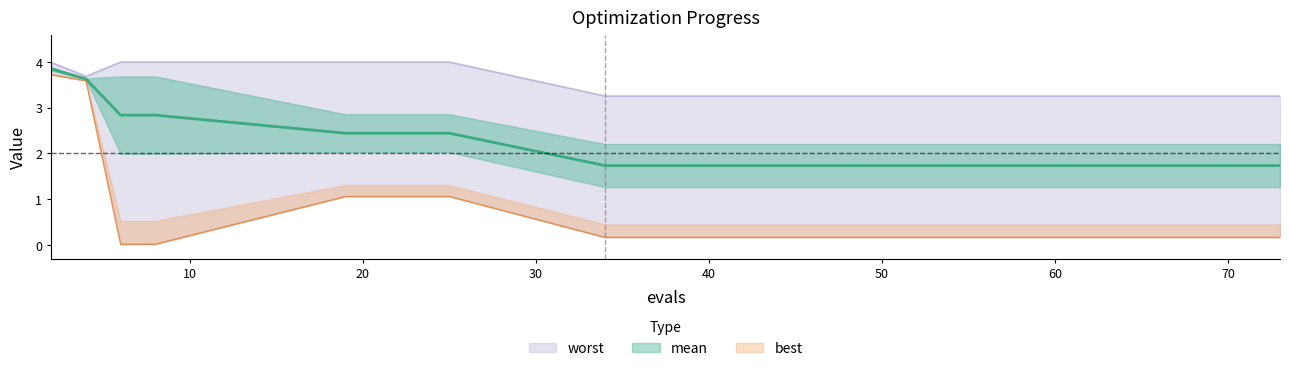

Reading left to right, transcribe all the data shown in this chart.

mean: 2=3.8	4=3.6	6=2.8	8=2.8	19=2.4	25=2.4	34=1.7	40=1.7	47=1.7	53=1.7	57=1.7	62=1.7	66=1.7	70=1.7	73=1.7
best: 2=3.7	4=3.6	6=0.0	8=0.0	19=1.1	25=1.1	34=0.2	40=0.2	47=0.2	53=0.2	57=0.2	62=0.2	66=0.2	70=0.2	73=0.2
worst: 2=4.0	4=3.7	6=4.0	8=4.0	19=4.0	25=4.0	34=3.3	40=3.3	47=3.3	53=3.3	57=3.3	62=3.3	66=3.3	70=3.3	73=3.3